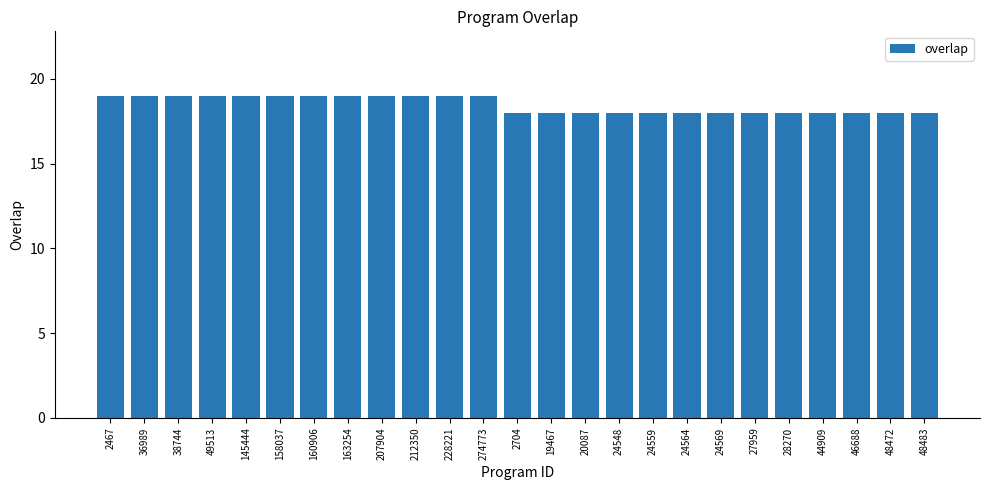

What is the ratio of the value at 145444 to the value at 27959?

1.1